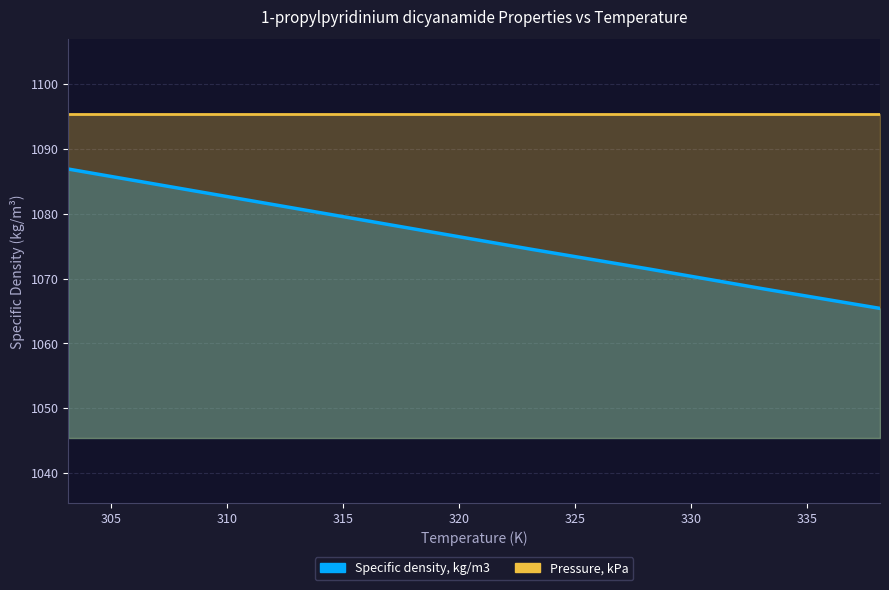

True or false: Pressure, kPa and Specific density, kg/m3 cross at least once.

False